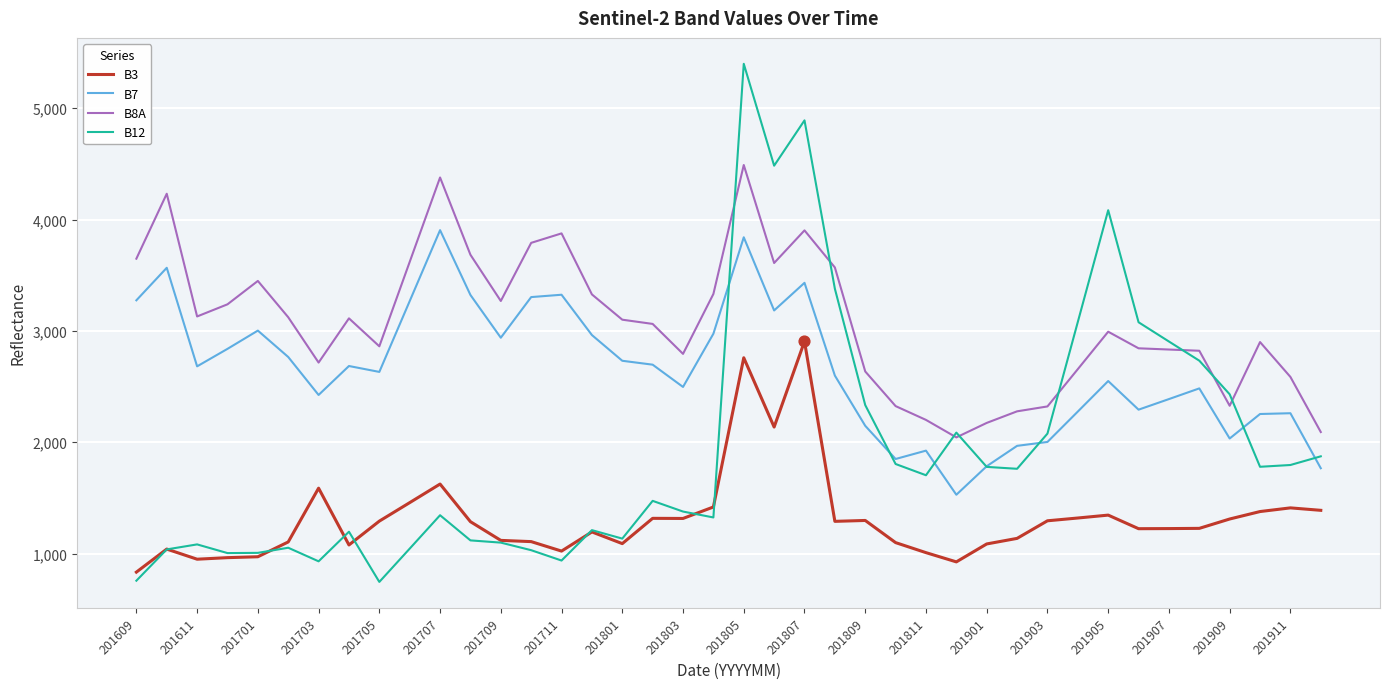

Which series has the largest range (max minus min)?

B12